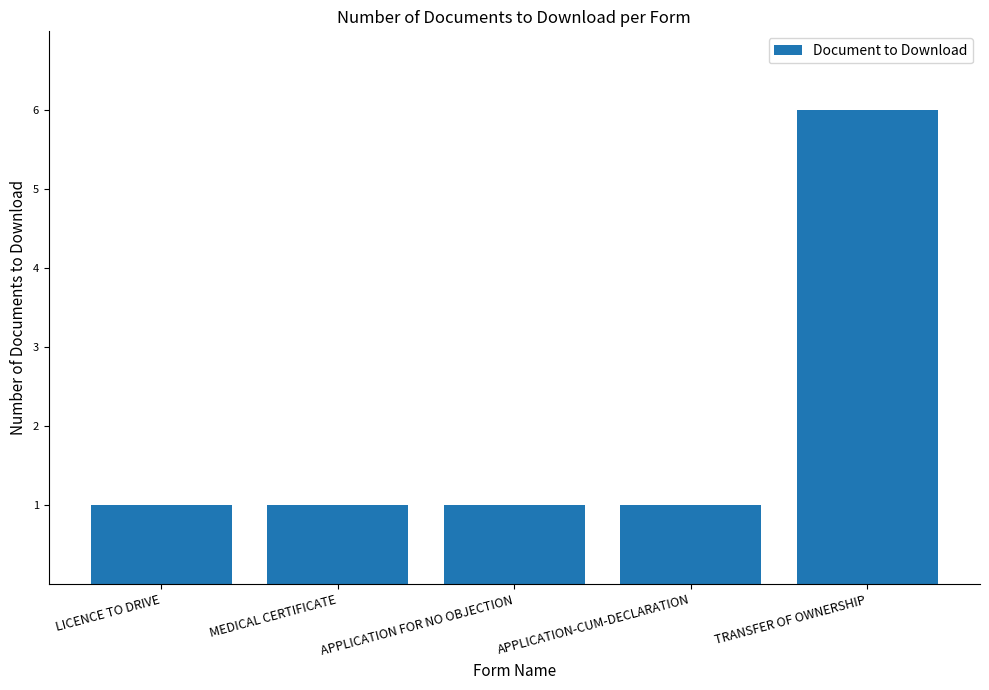

What is the greatest value displayed?

6